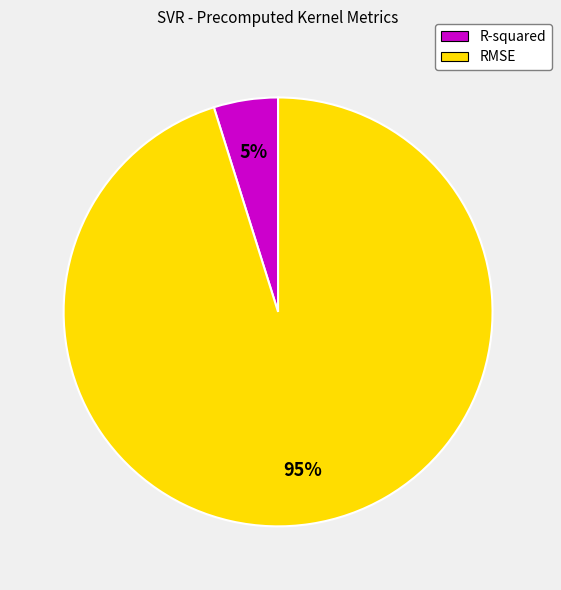

Count the number of slices in the pie.

2